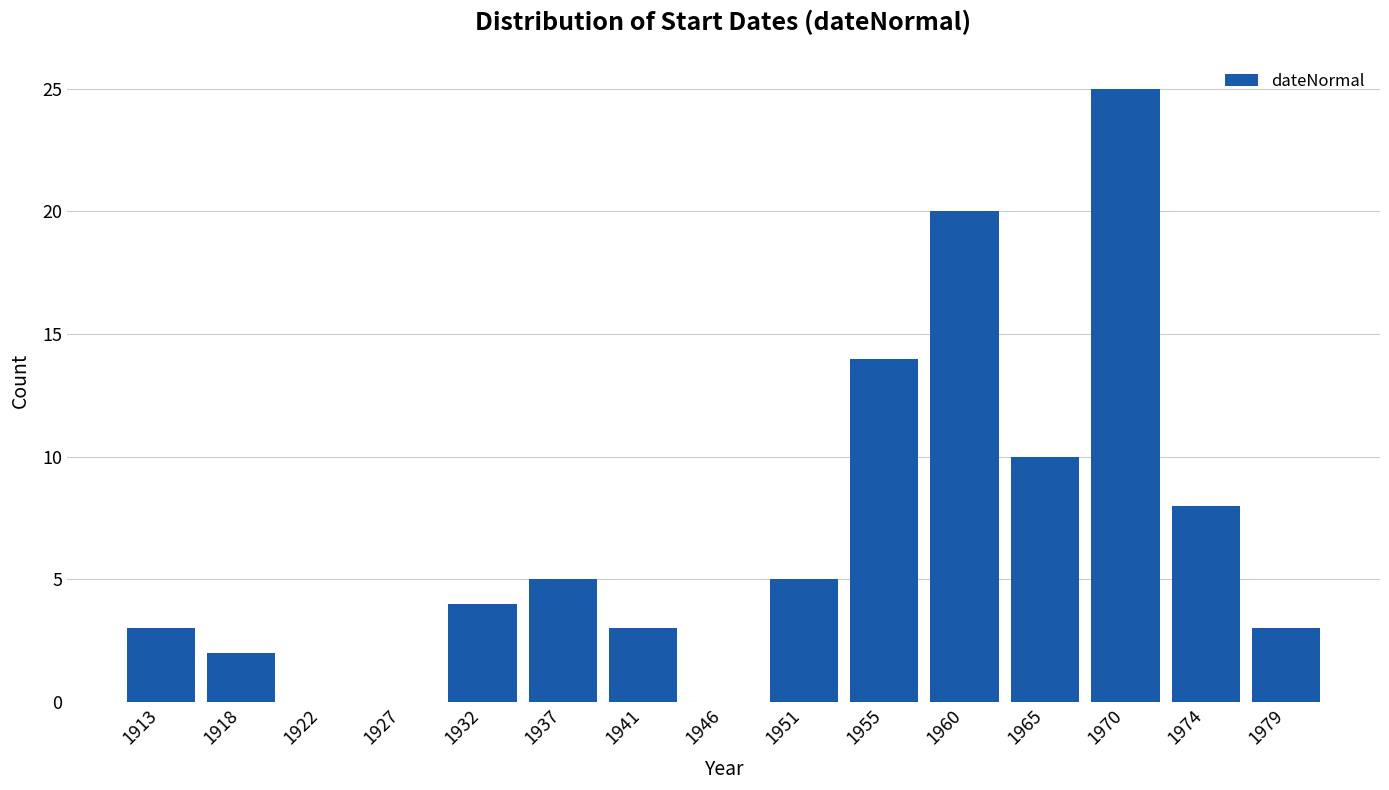

Reading left to right, transcribe all the data shown in this chart.

1913=3	1918=2	1922=0	1927=0	1932=4	1937=5	1941=3	1946=0	1951=5	1955=14	1960=20	1965=10	1970=25	1974=8	1979=3